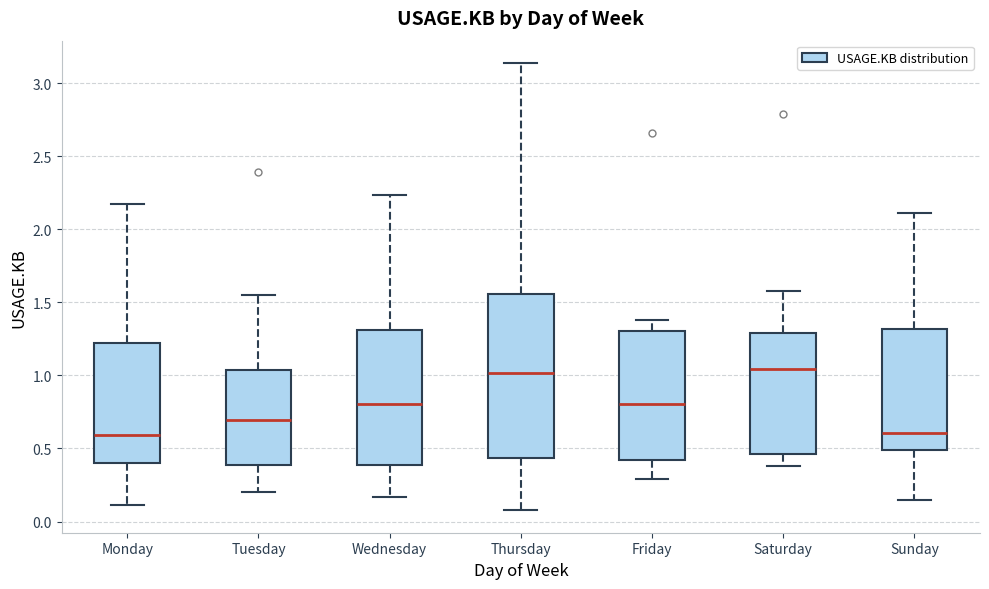

Reading left to right, transcribe this box plot: for each box, give where its median line is, the range the box spans, and where its two whiskers end, as read against the y-axis. The values are not printed on the chart, so give them approximately, as read against the axis.

Monday: median 0.60, box 0.40 to 1.20, whiskers 0.10 to 2.15
Tuesday: median 0.70, box 0.40 to 1.05, whiskers 0.20 to 1.55
Wednesday: median 0.80, box 0.40 to 1.30, whiskers 0.15 to 2.25
Thursday: median 1.00, box 0.45 to 1.55, whiskers 0.10 to 3.15
Friday: median 0.80, box 0.40 to 1.30, whiskers 0.30 to 1.40
Saturday: median 1.05, box 0.45 to 1.30, whiskers 0.40 to 1.60
Sunday: median 0.60, box 0.50 to 1.30, whiskers 0.15 to 2.10